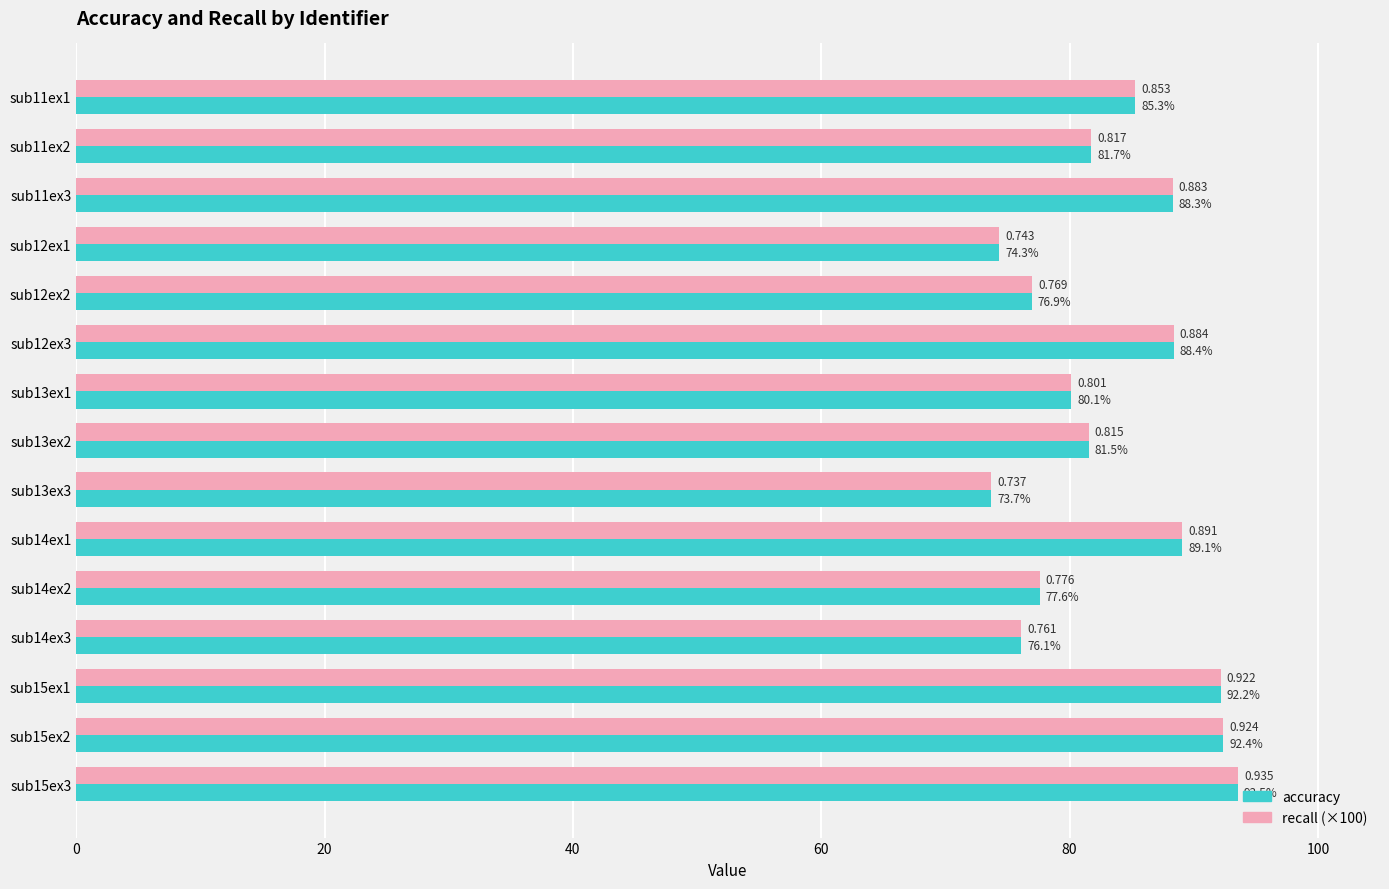

Is the value of accuracy at sub12ex3 greater than the value of recall (×100) at sub11ex3?

Yes